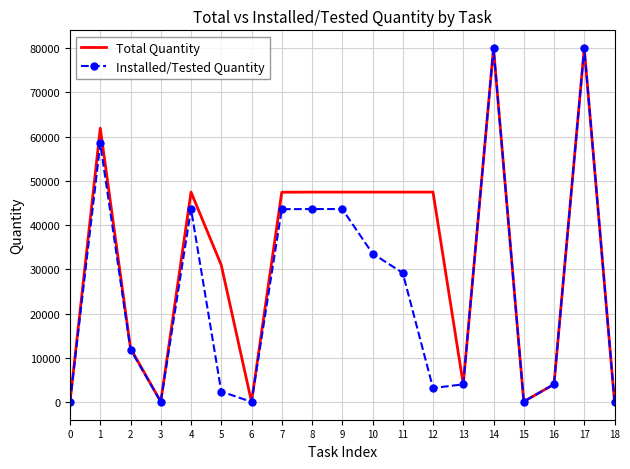

At how many categories does at least one series exceed 51004?

3